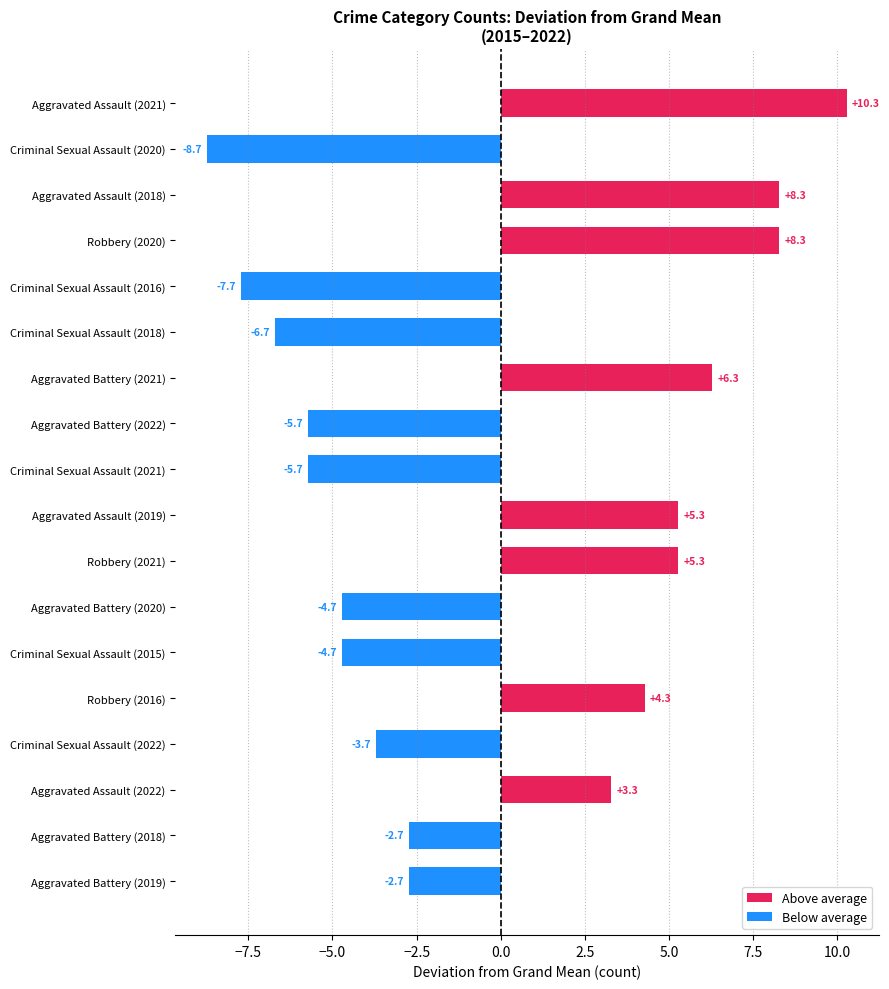

What is the difference between the values at Aggravated Assault (2019) and Criminal Sexual Assault (2020)?

14.0